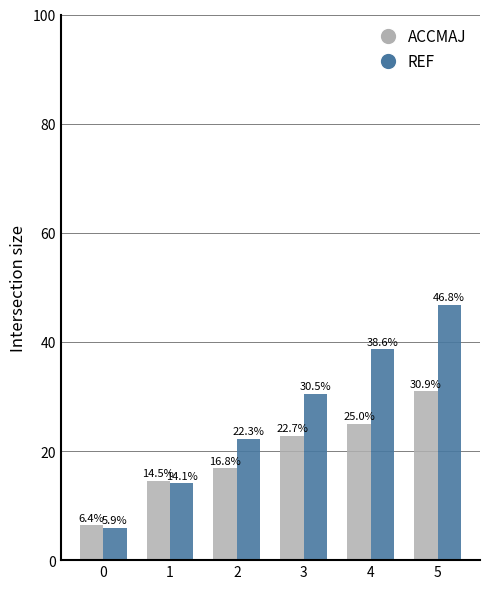

How many bars are there in total?

12